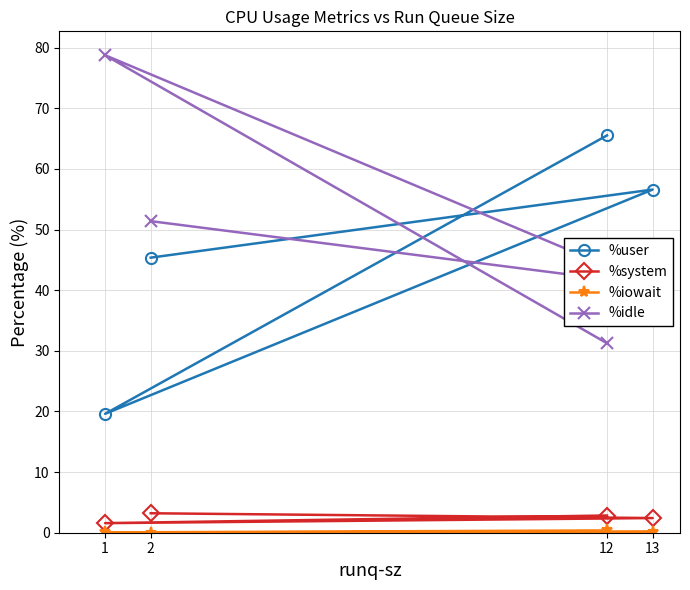

The value of %idle at 1 is 78.8. True or false?

True